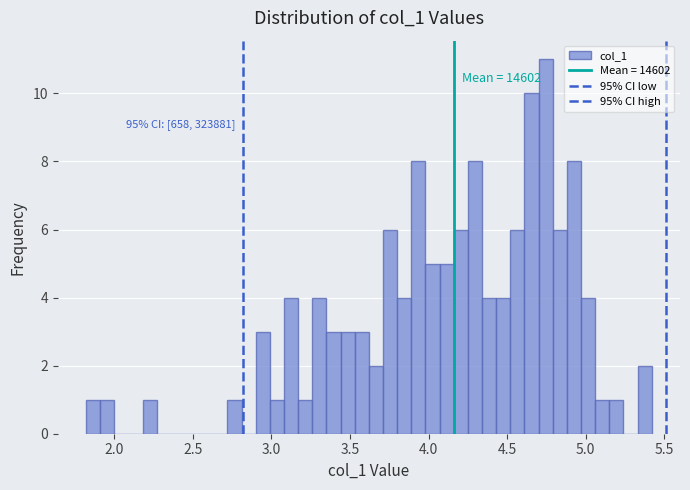

Around what value on the x-axis is the tallest bar? Give the approximate position of its centre, as read against the axis.

4.75